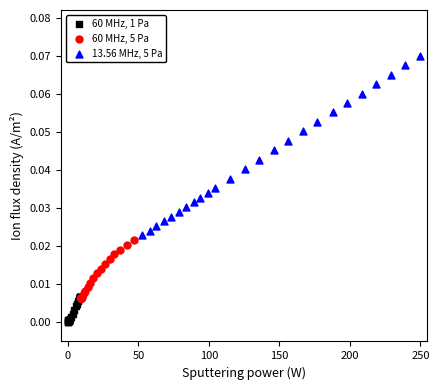

Which series has the largest Y range (max minus min)?

13.56 MHz, 5 Pa